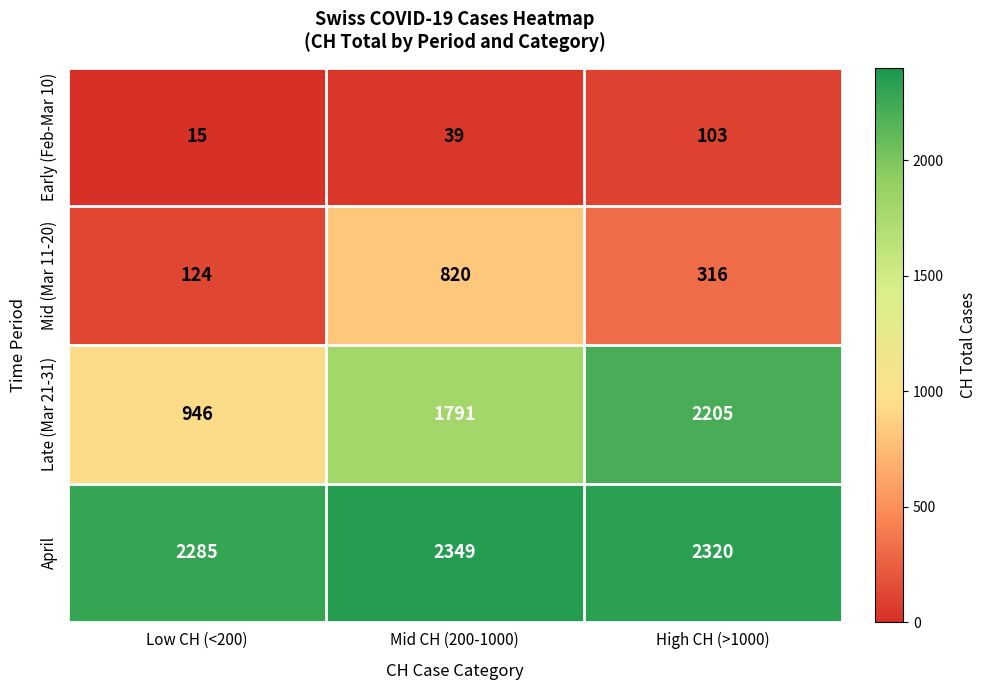

What is the sum of all Late (Mar 21-31) values?

4942